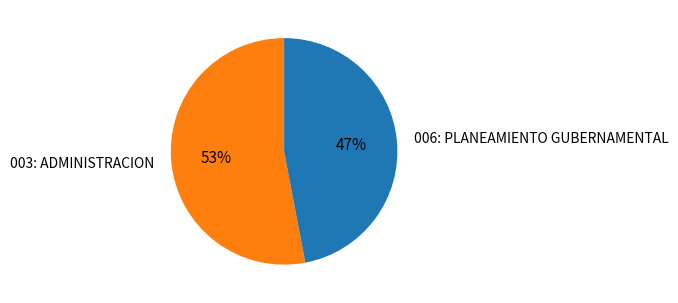

Is there any slice that represents more than half of the pie?

Yes